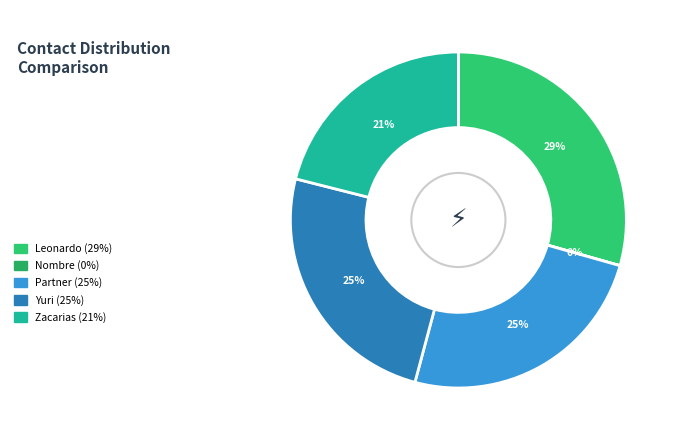

Rank the categories by value from highest to lowest.

Leonardo, Yuri, Partner, Zacarias, Nombre